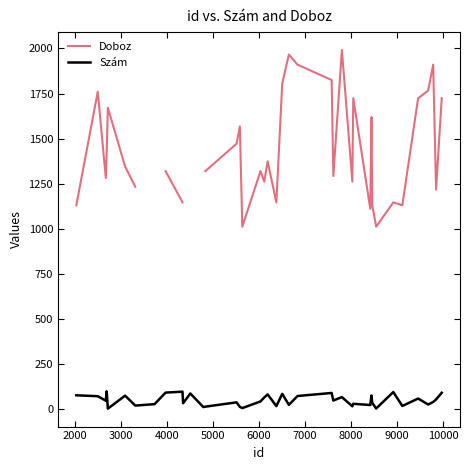

What is the maximum value for Szám?

100